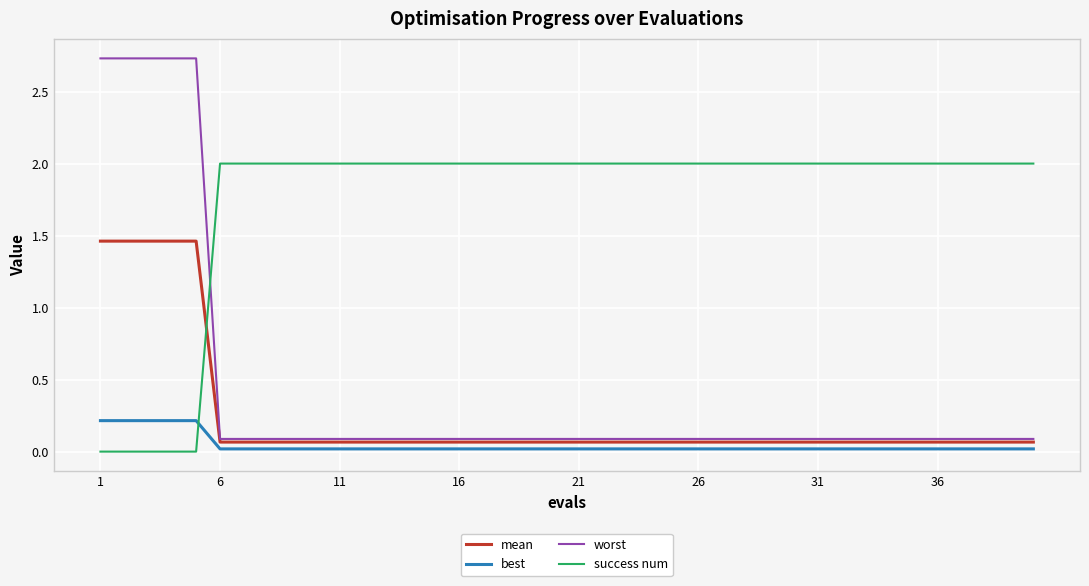

Which series has the largest total across all categories?

success num